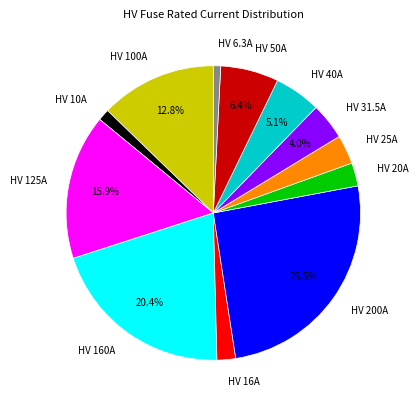

How many segments does this pie chart have?

12